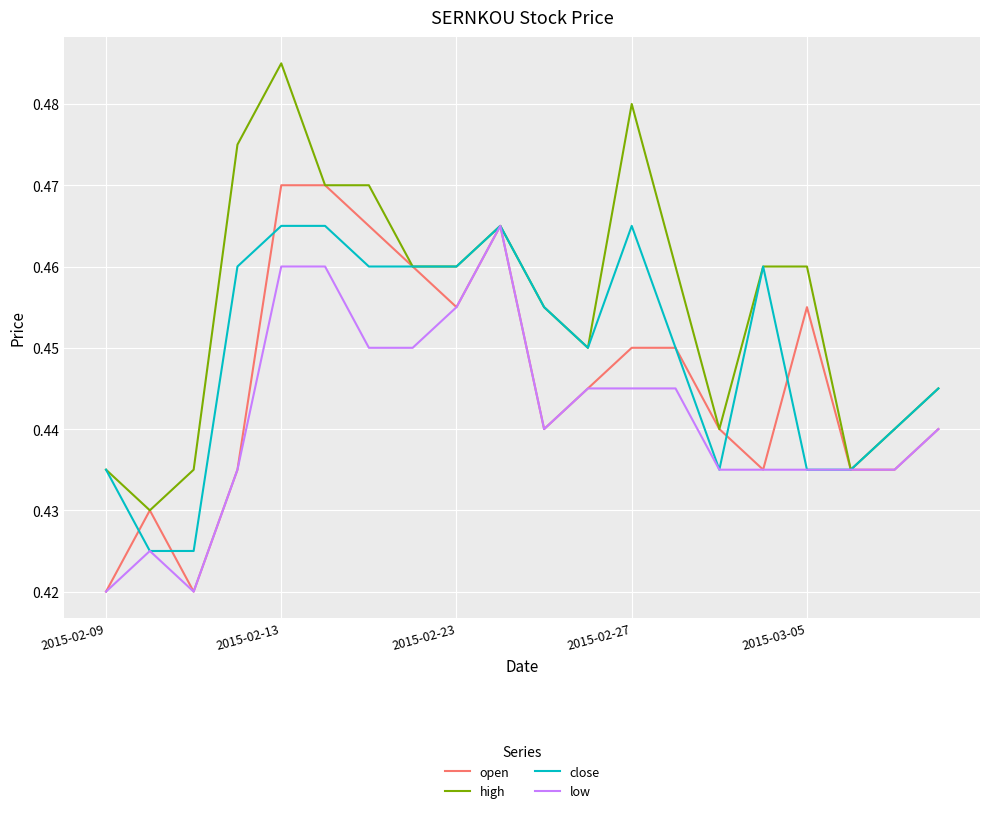

True or false: open has more than 2 interior local peaks.

True